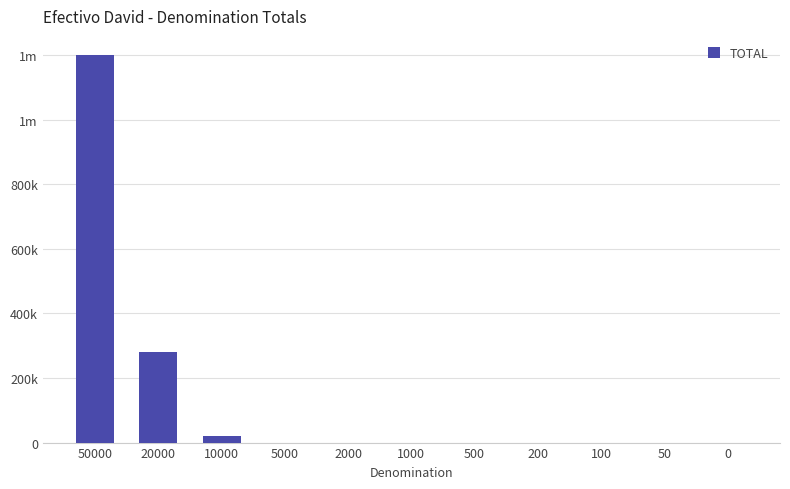

Are the bars horizontal?

No